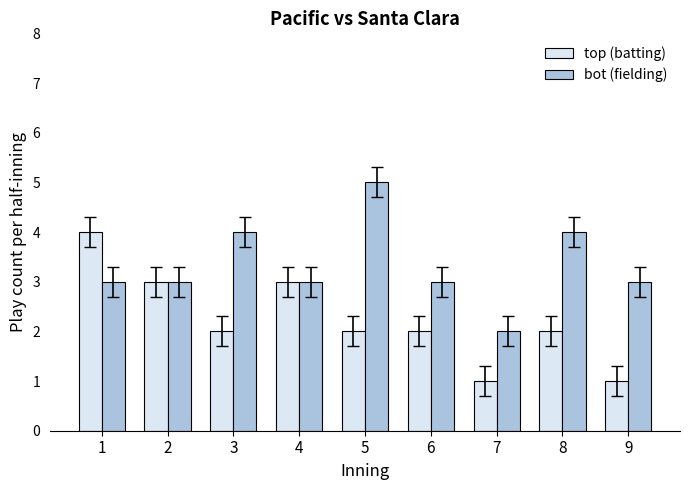

What is the greatest value displayed?

5